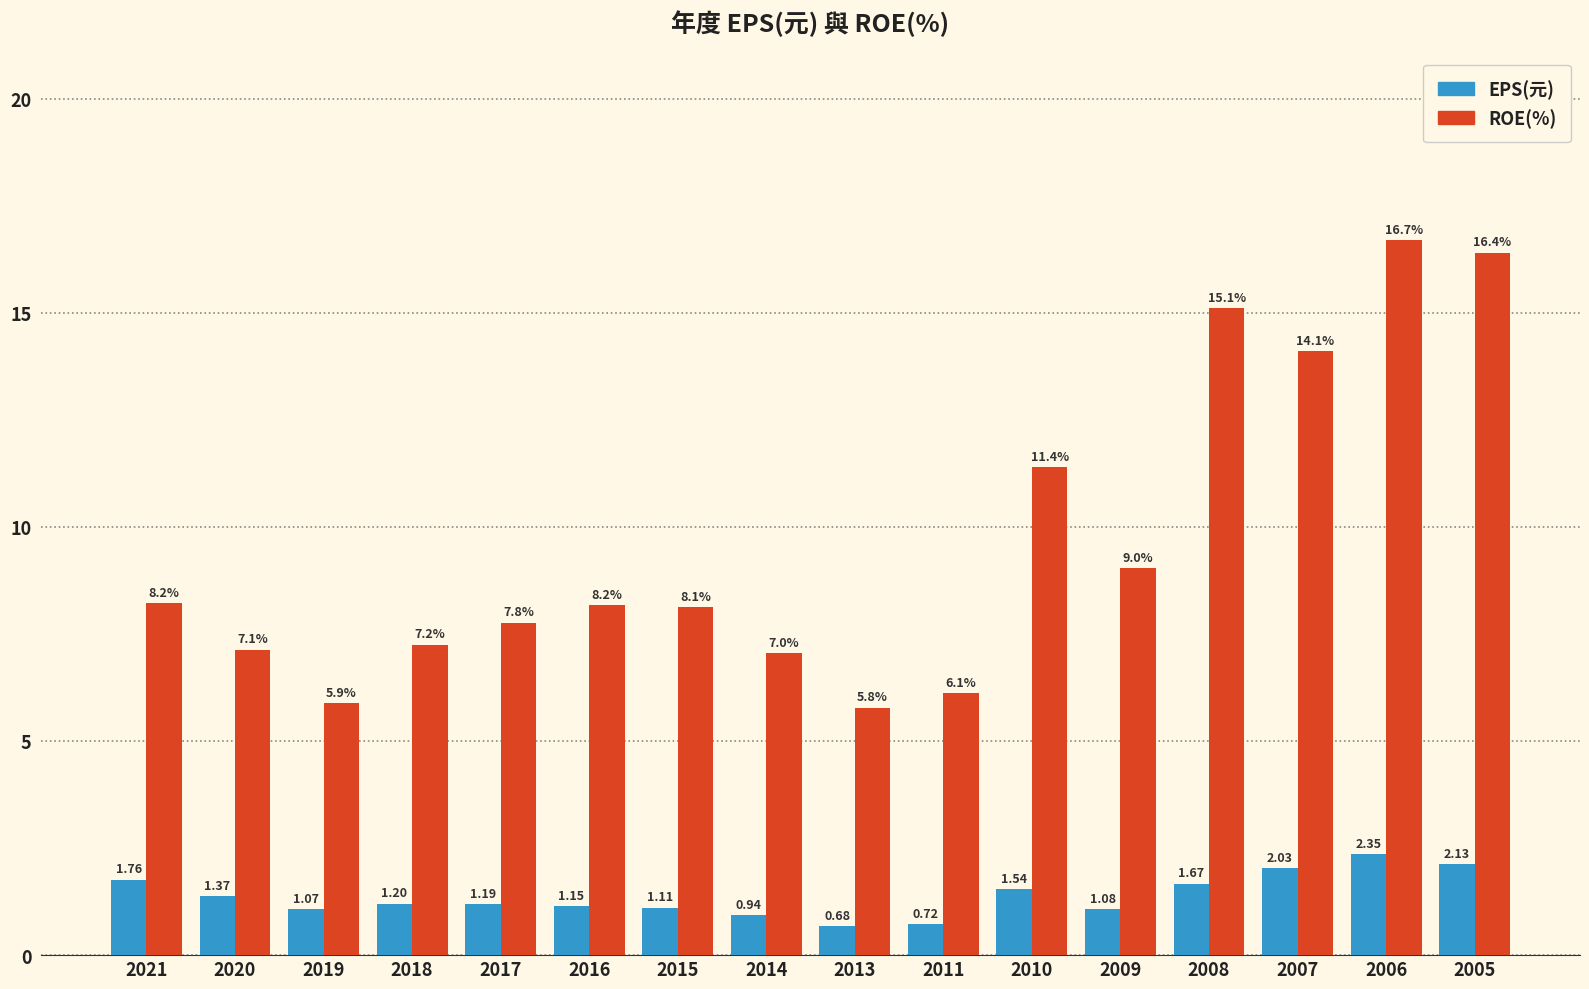

Is it true that ROE(%) equals 2.5 at 2010?

False